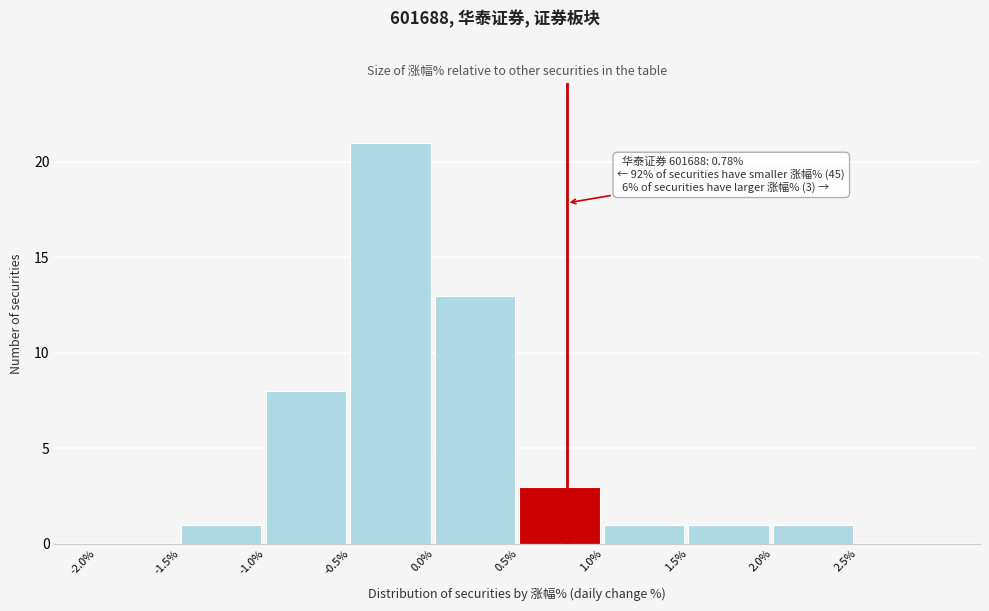

Over which range of the x-axis is the bar tallest?

-0.5 to 0.0